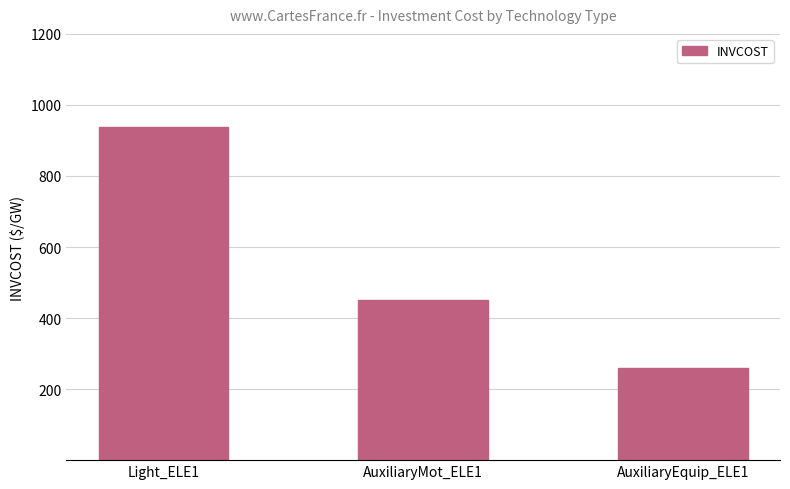

List the labels in order of value, largest first.

Light_ELE1, AuxiliaryMot_ELE1, AuxiliaryEquip_ELE1